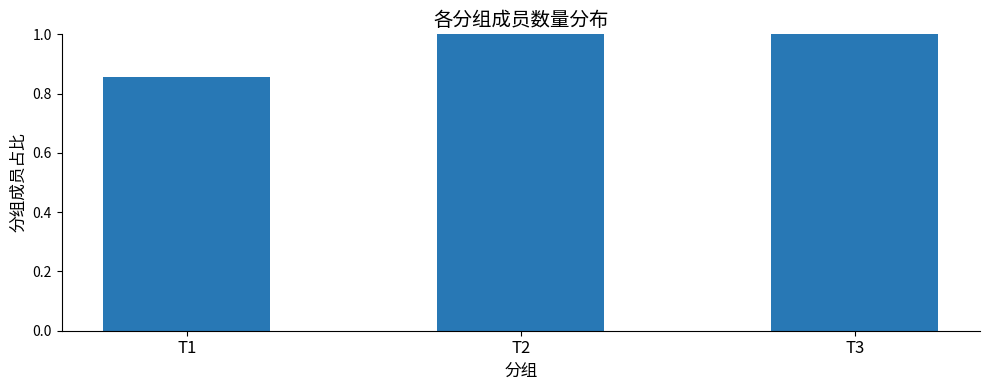

Which label corresponds to the smallest value in the chart?

T1